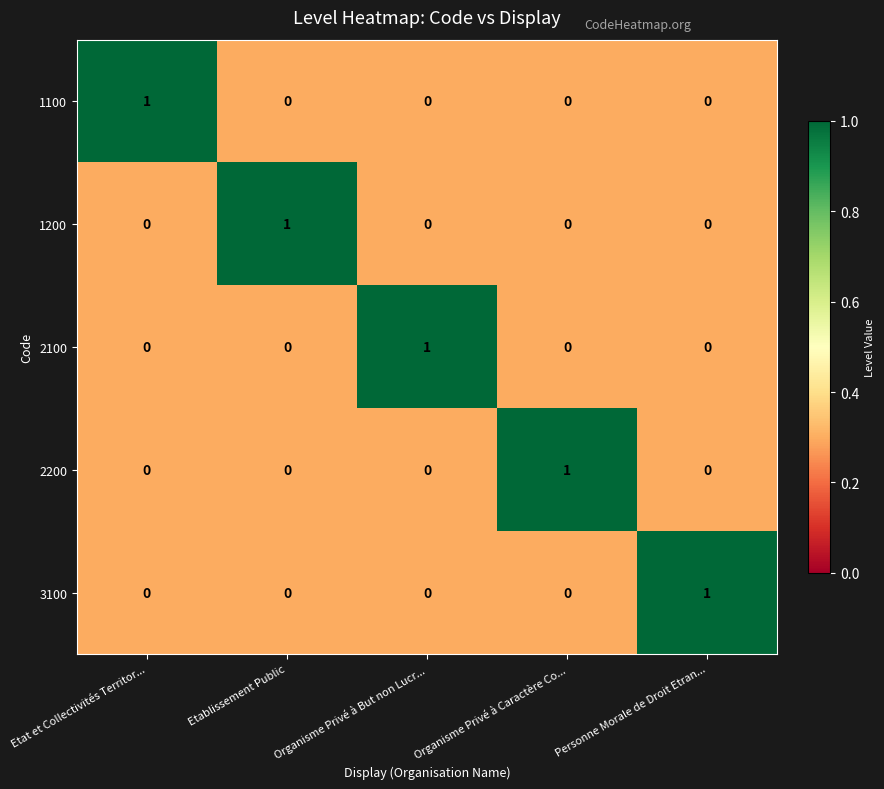

True or false: 1200 has a value of -1 at Etat et Collectivités Territor....

False